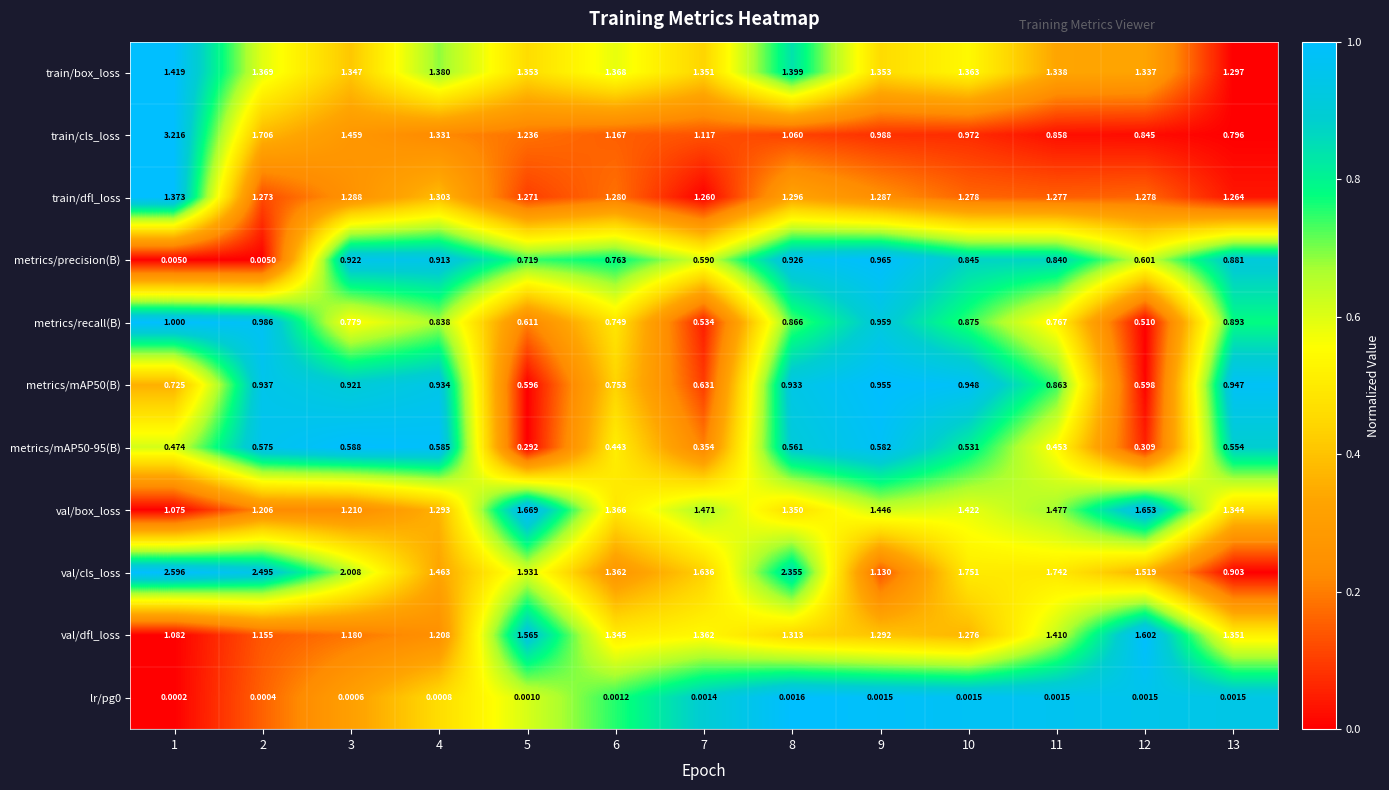

At which category is the sum across all series the highest?

1